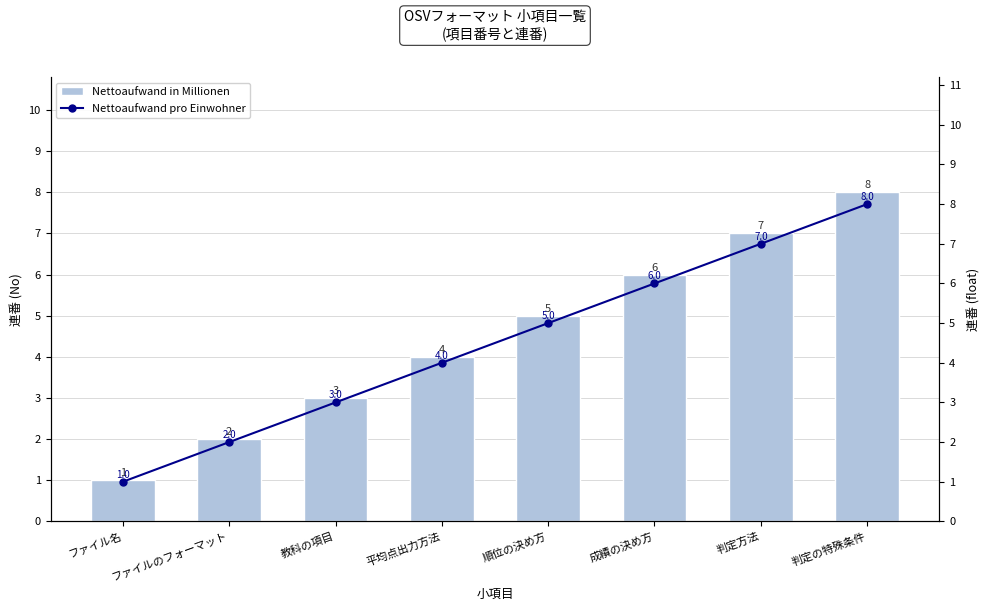

What is the maximum value shown in the chart?

8